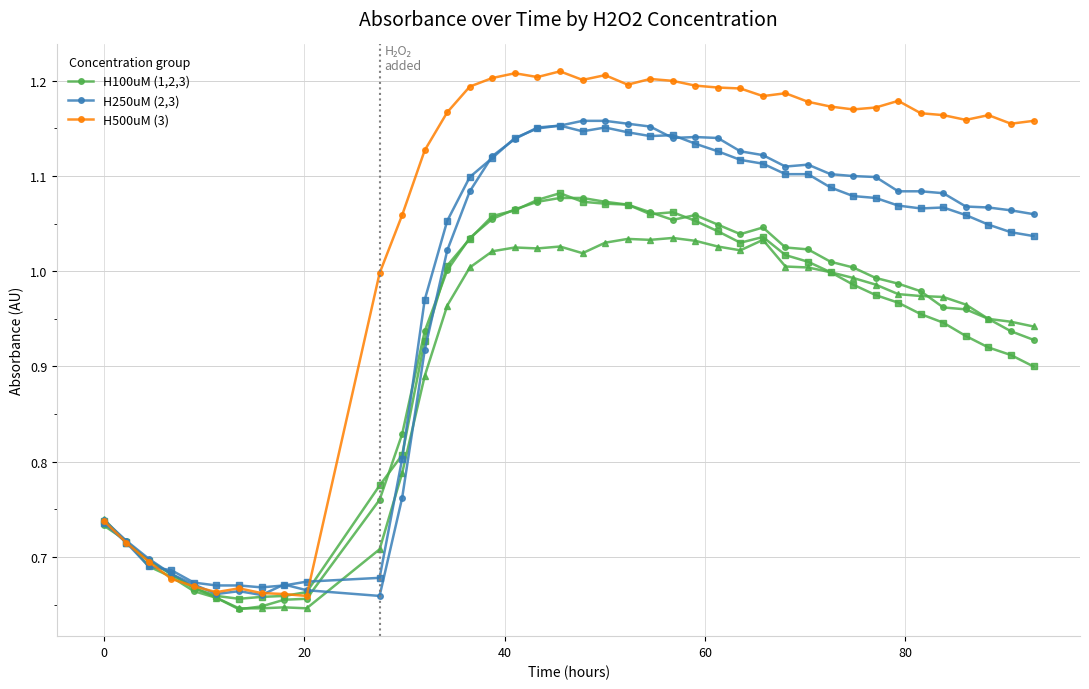

Rank the series by their maximum value, from lowest to highest.

H100uM (1,2,3), H250uM (2,3), H500uM (3)